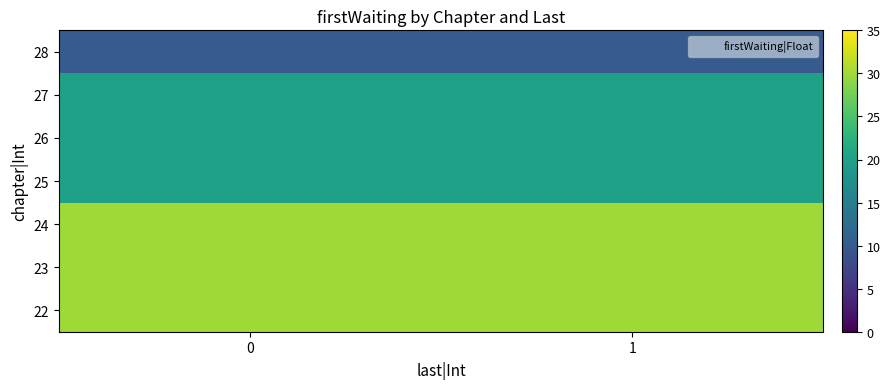

At how many categories does at least one series exceed 27?

2